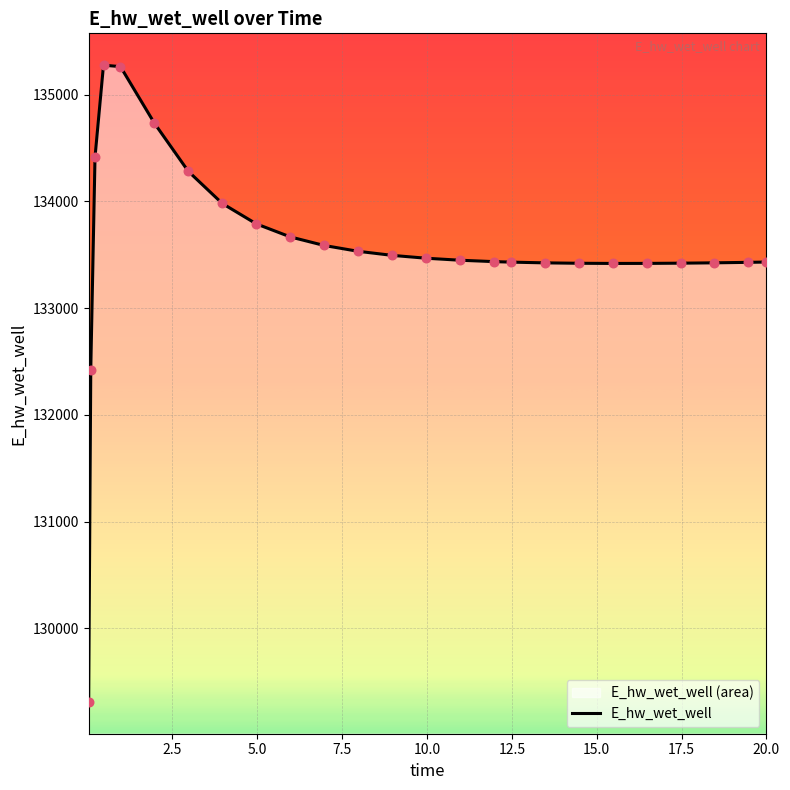

What is the maximum value shown in the chart?

135275.7